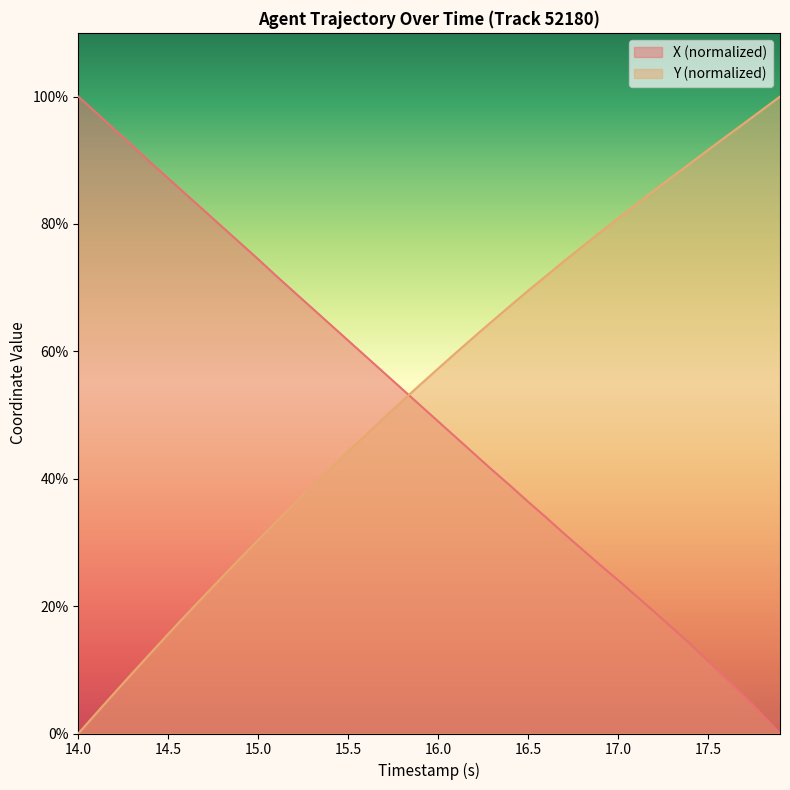

List the series in order of their overall mean, highest first.

Y (normalized), X (normalized)